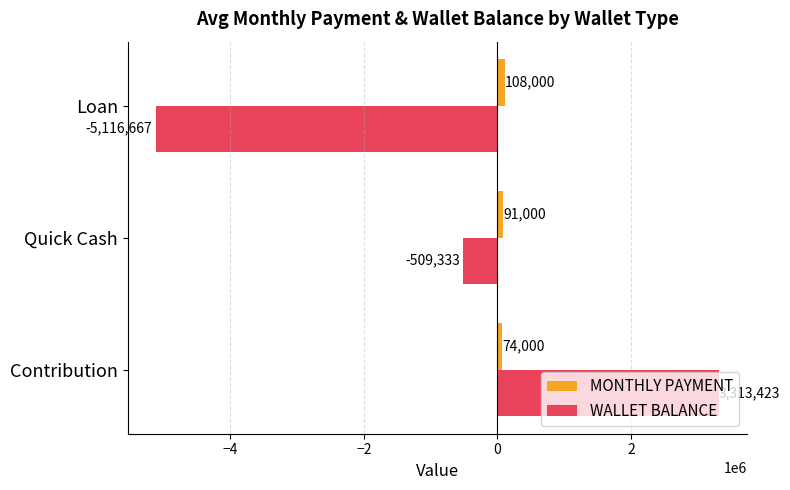

What is the difference between the maximum and second lowest values in the MONTHLY PAYMENT series?

17000.0